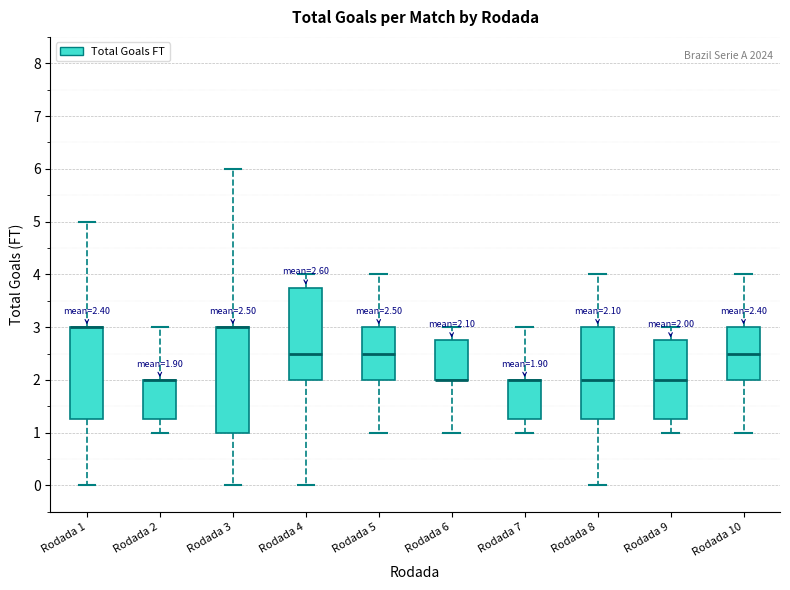

Comparing the boxes themselves (not the whiskers), which one is the tallest?

Rodada 3